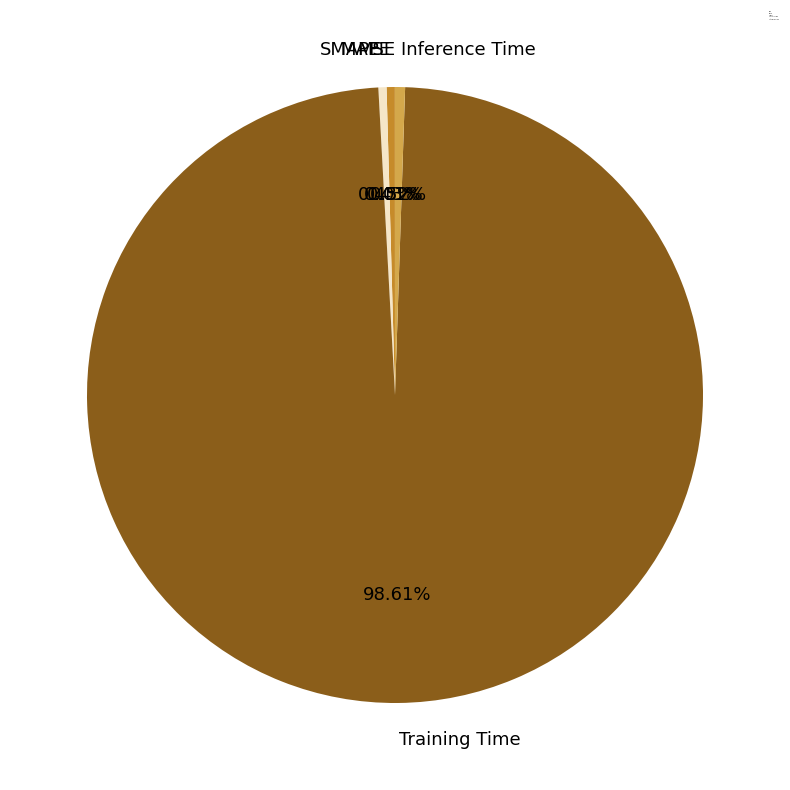

Does Training Time account for over 50% of the chart?

Yes